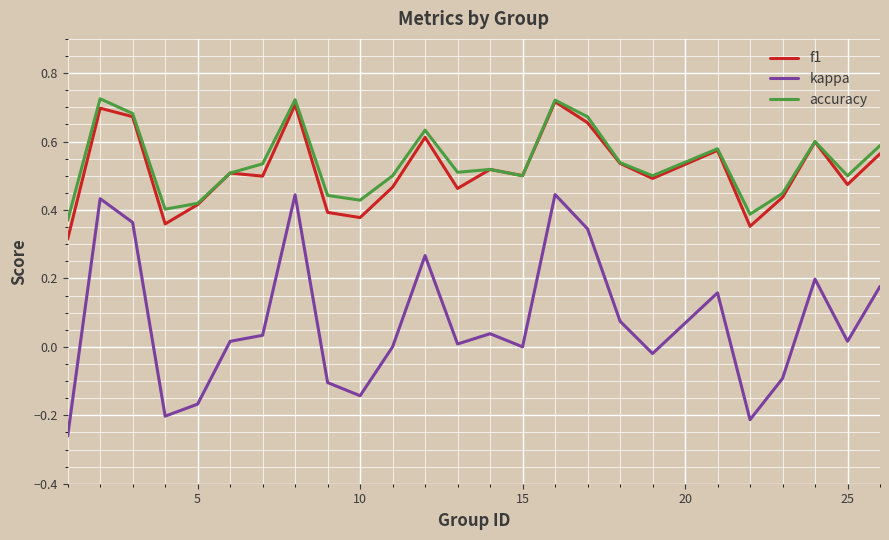

True or false: kappa and f1 cross at least once.

False